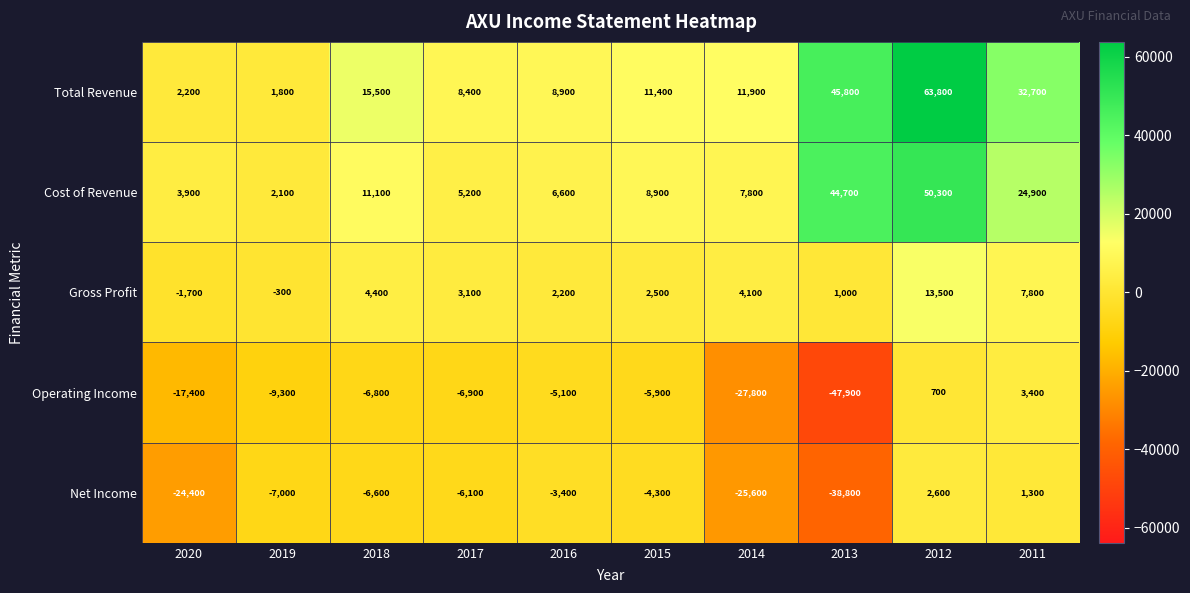

Is it true that Cost of Revenue equals 3900 at 2020?

True